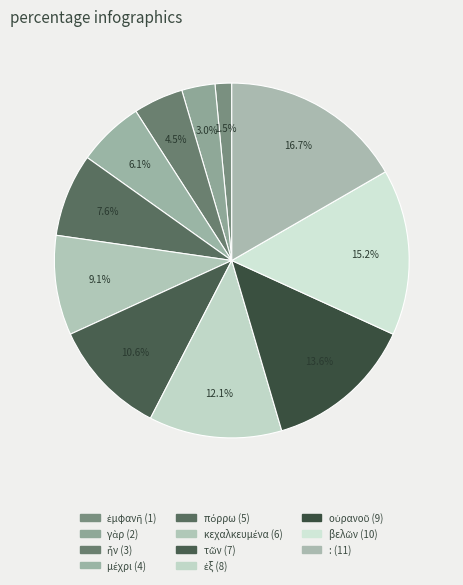

Which category has the smallest portion of the pie?

ἐμφανῆ